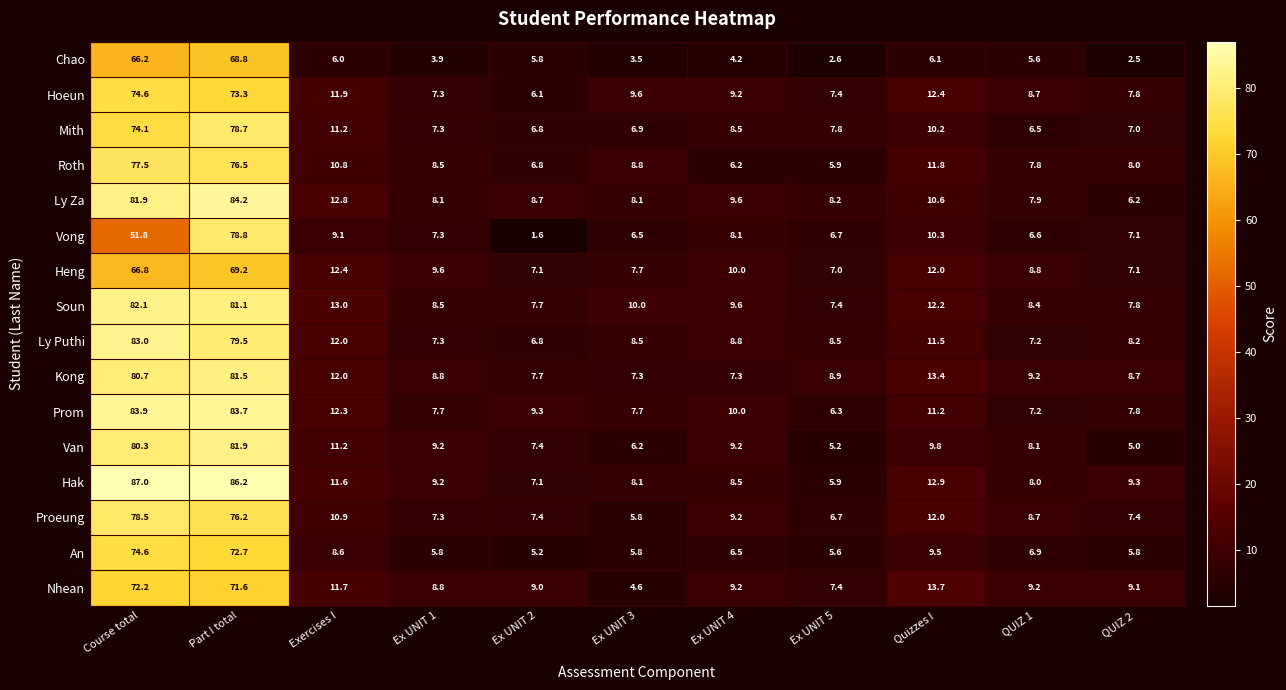

What is the sum of the Kong values at Ex UNIT 1 and Ex UNIT 5?

17.7